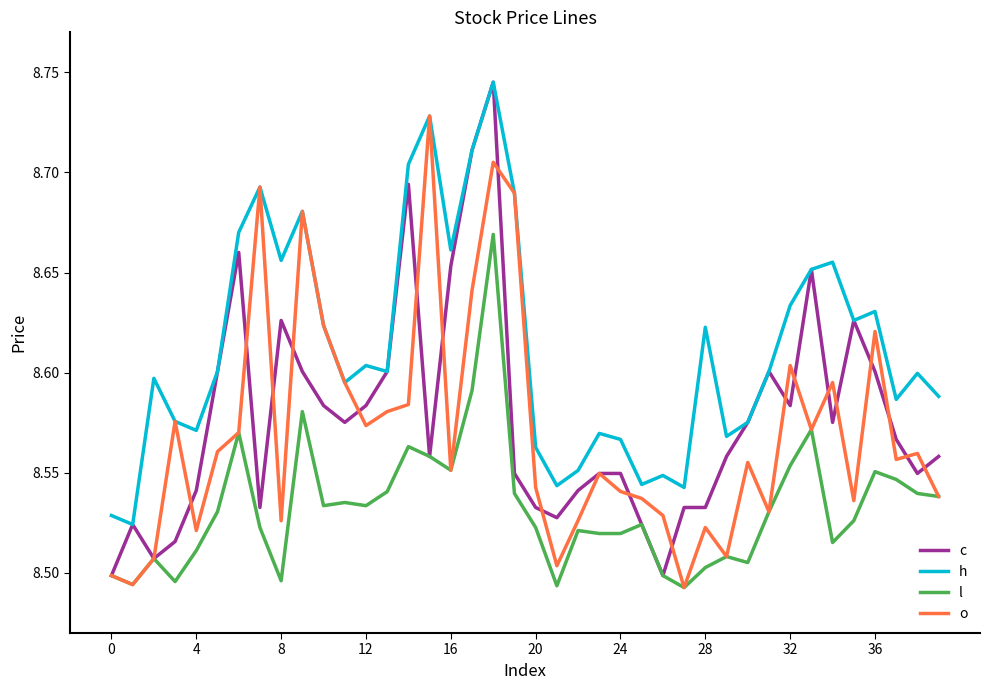

Which series has the largest total across all categories?

h